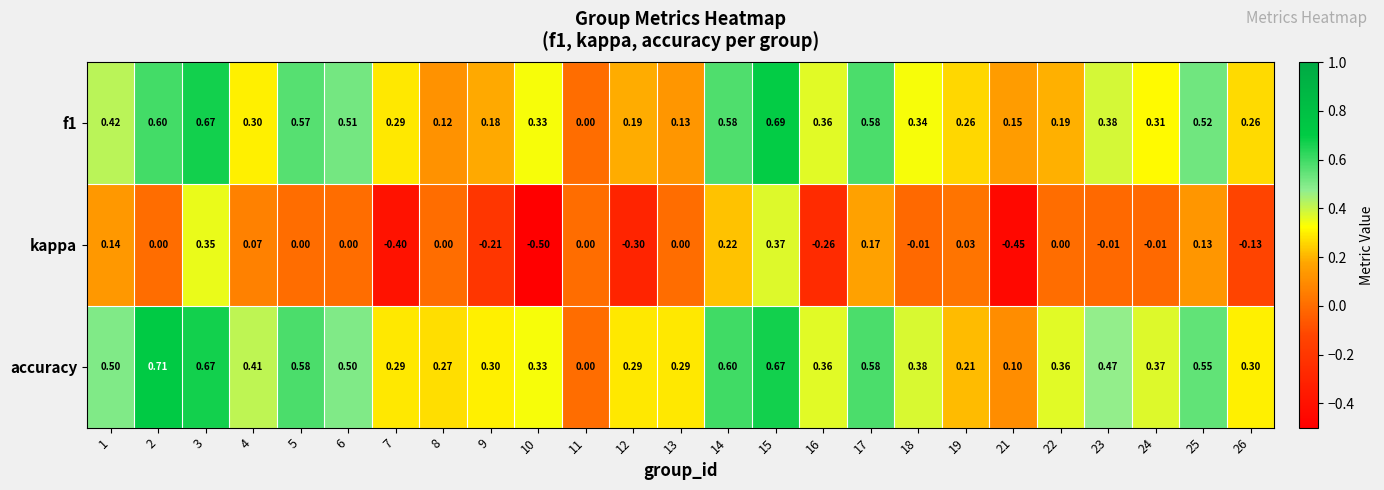

Is the value of f1 at 11 greater than the value of accuracy at 26?

No